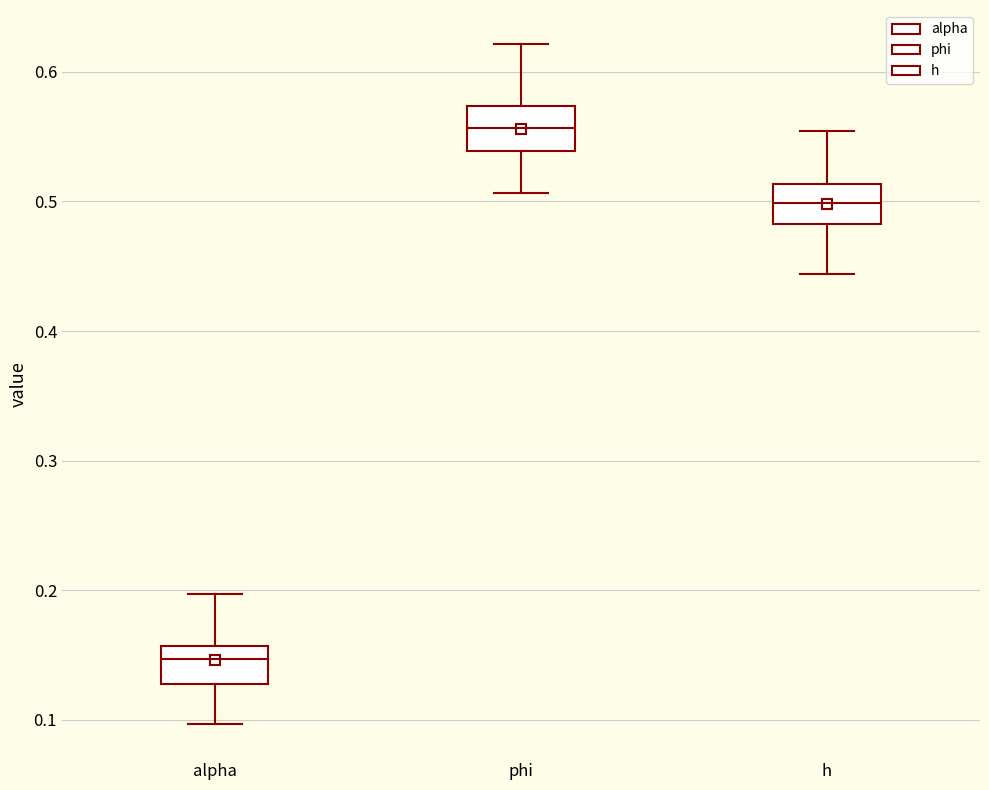

Reading left to right, read every box against the y-axis: the position of its median line, the range the box covers, and the ends of its whiskers. The values are not printed on the chart, so give them approximately, as read against the axis.

alpha: median 0.15, box 0.13 to 0.16, whiskers 0.10 to 0.20
phi: median 0.56, box 0.54 to 0.57, whiskers 0.51 to 0.62
h: median 0.50, box 0.48 to 0.51, whiskers 0.44 to 0.55